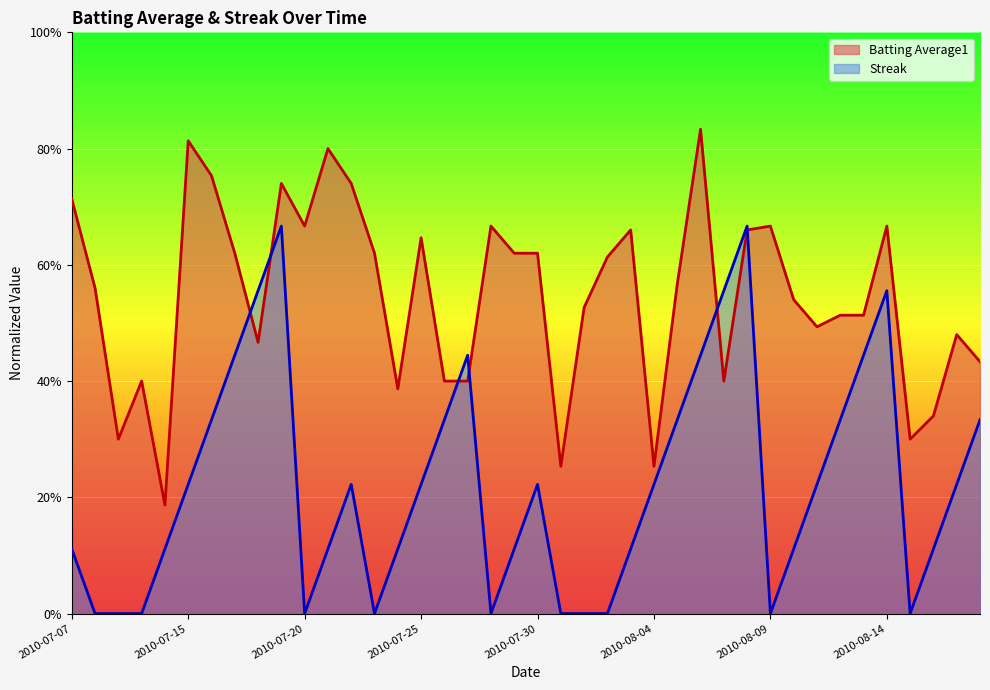

At how many categories does at least one series exceed 0?

40